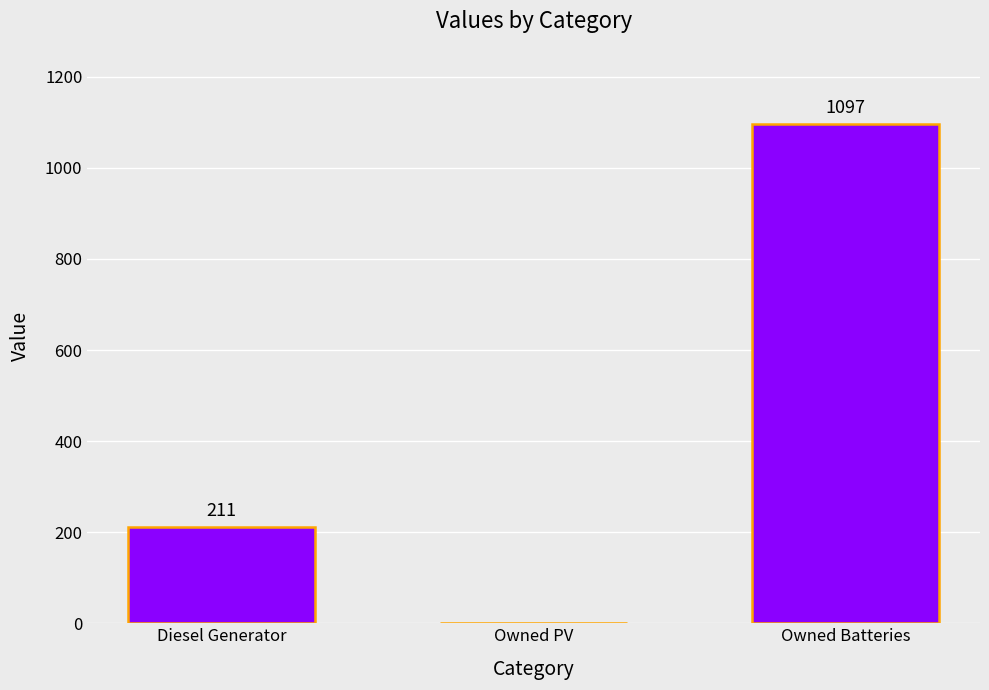

What is the greatest value displayed?

1097